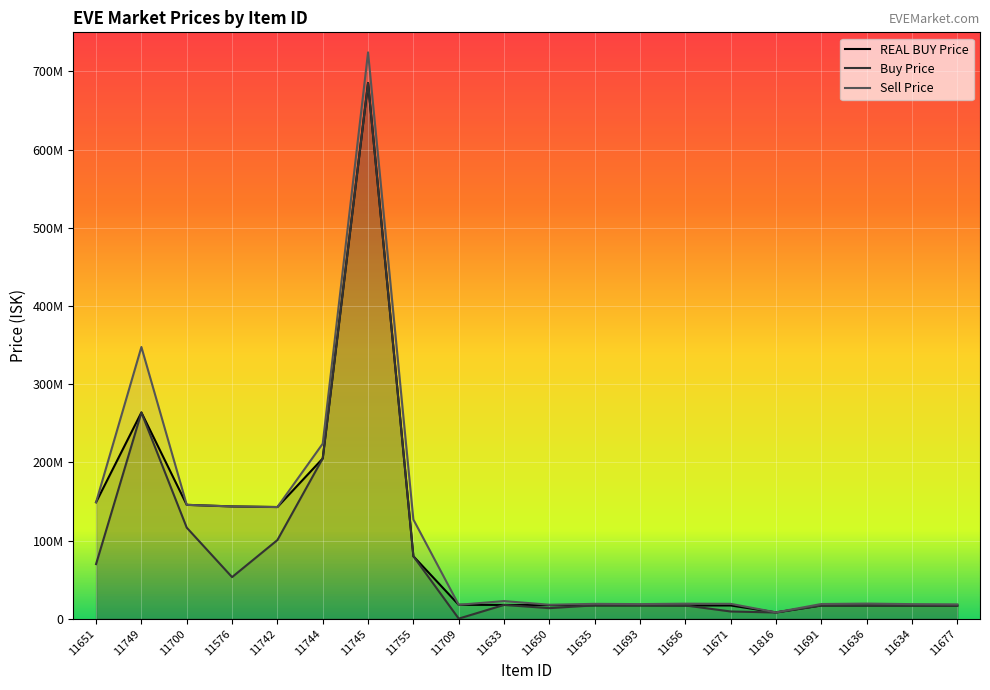

Is the value of Sell Price at 11749 greater than the value of Buy Price at 11650?

Yes